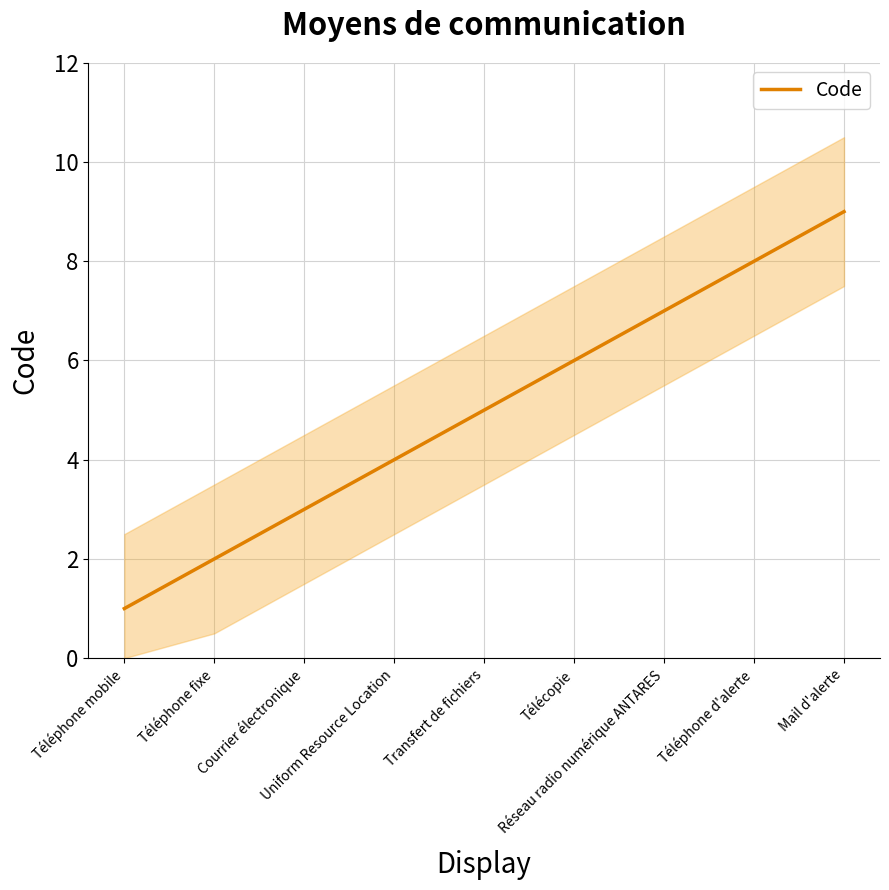

What is the smallest value displayed?

1